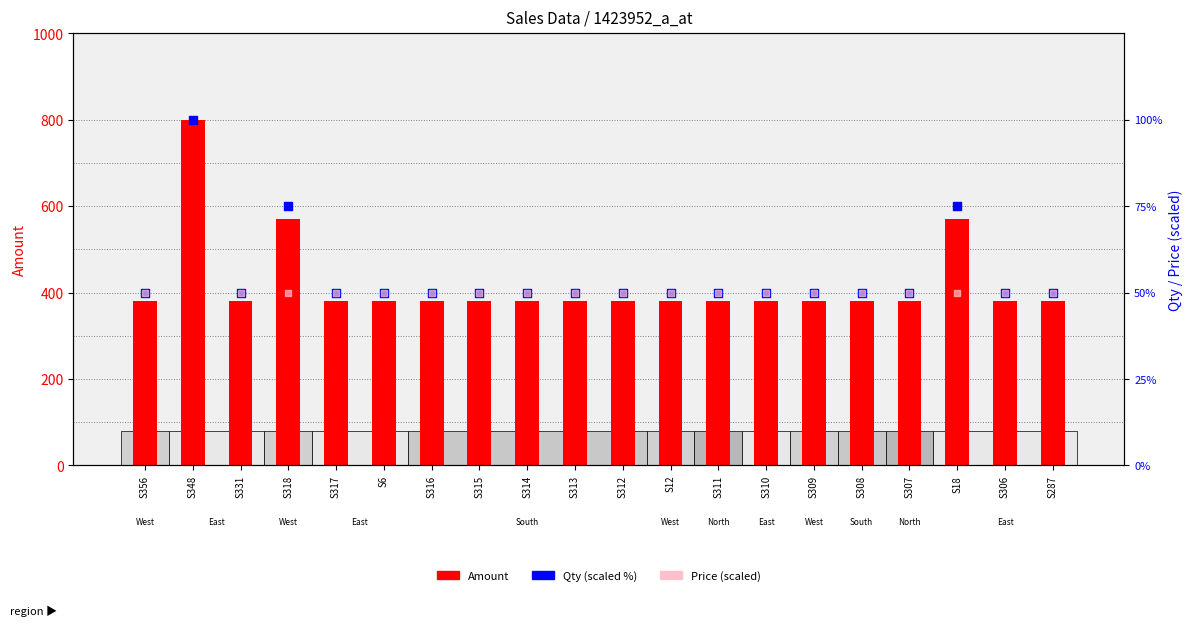

Which series has the largest total across all categories?

Amount